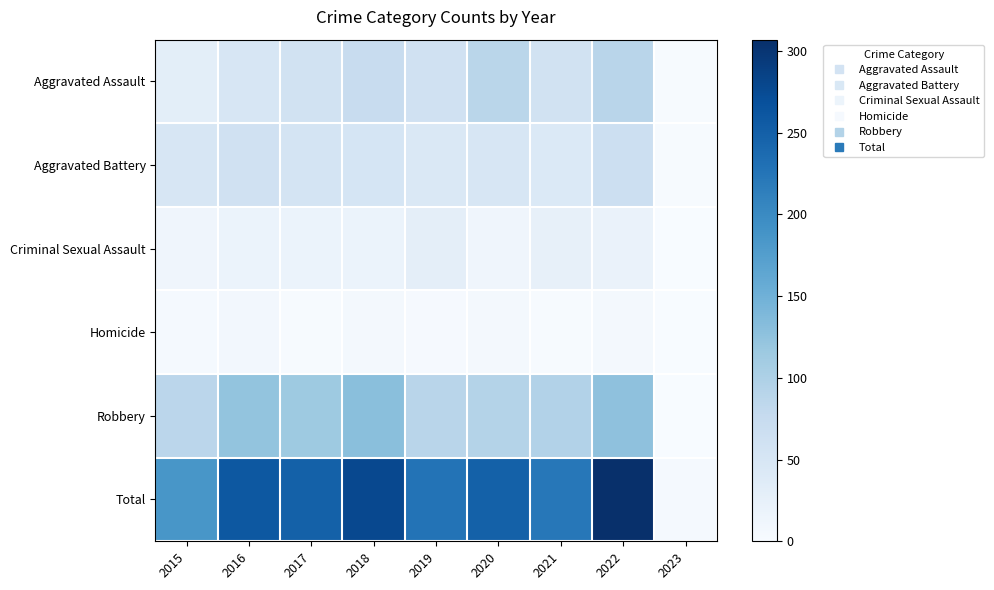

Reading left to right, transcribe all the data shown in this chart.

Aggravated Assault: 2015=31	2016=50	2017=59	2018=72	2019=61	2020=88	2021=58	2022=89	2023=2
Aggravated Battery: 2015=50	2016=60	2017=54	2018=52	2019=45	2020=48	2021=43	2022=66	2023=2
Criminal Sexual Assault: 2015=13	2016=19	2017=19	2018=19	2019=29	2020=13	2021=24	2022=20	2023=0
Homicide: 2015=4	2016=8	2017=2	2018=5	2019=3	2020=6	2021=2	2022=6	2023=0
Robbery: 2015=87	2016=123	2017=115	2018=130	2019=89	2020=94	2021=95	2022=126	2023=0
Total: 2015=185	2016=260	2017=249	2018=278	2019=227	2020=249	2021=222	2022=307	2023=4